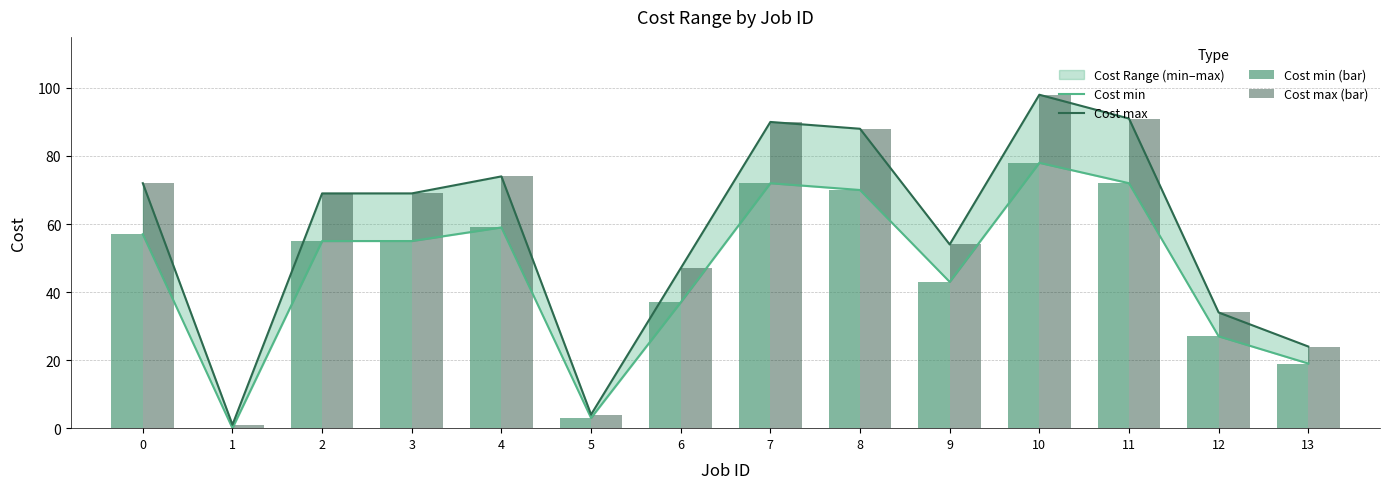

Between 9 and 13, which series saw the biggest shift?

Cost max